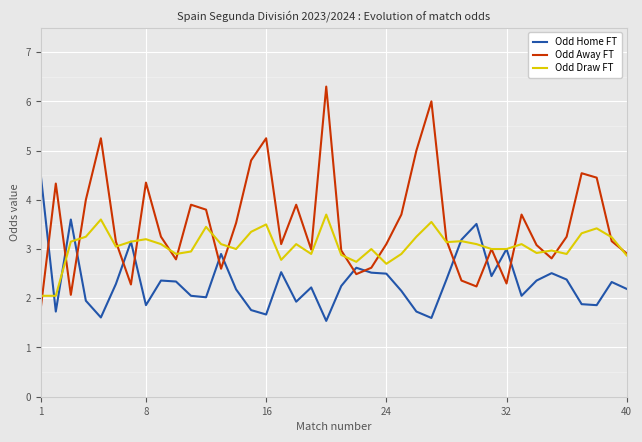

What is the highest value of the Odd Home FT series?

4.5